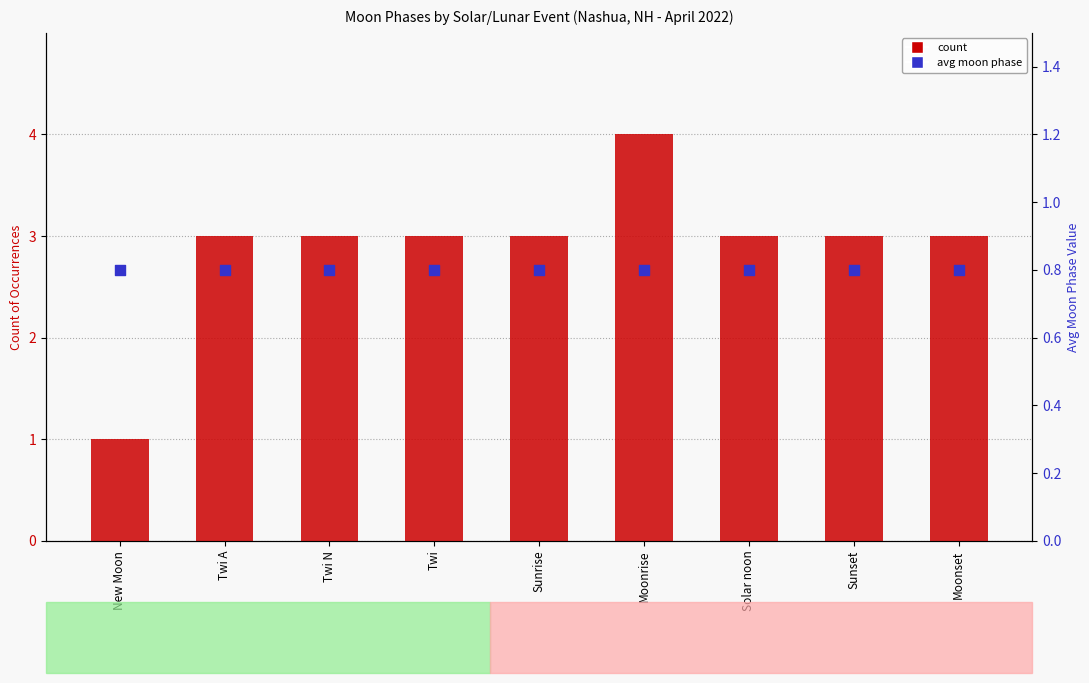

Is the value of percentile rank within the sample at Solar noon greater than the value of count at Twi A?

No